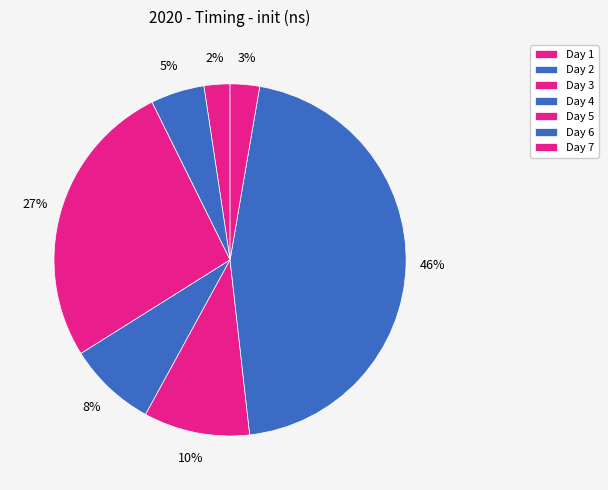

How much of the chart is everything except Day 4?

91.9%